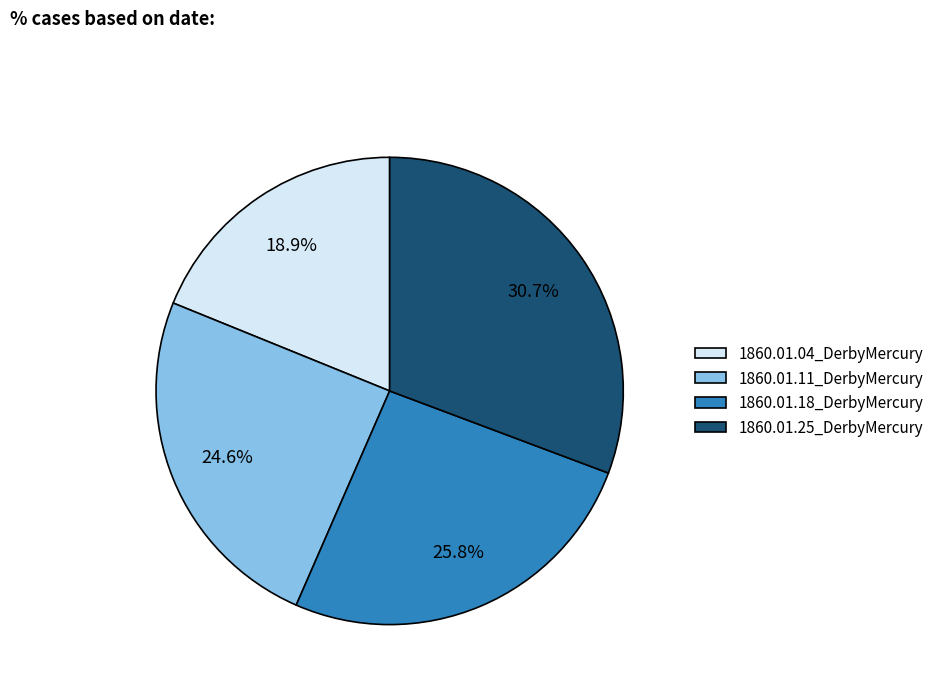

What percentage is NOT represented by 1860.01.04_DerbyMercury?

81.1%